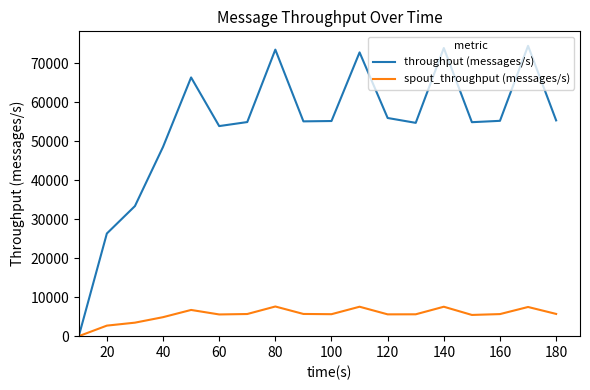

List the series in order of their overall mean, highest first.

throughput (messages/s), spout_throughput (messages/s)